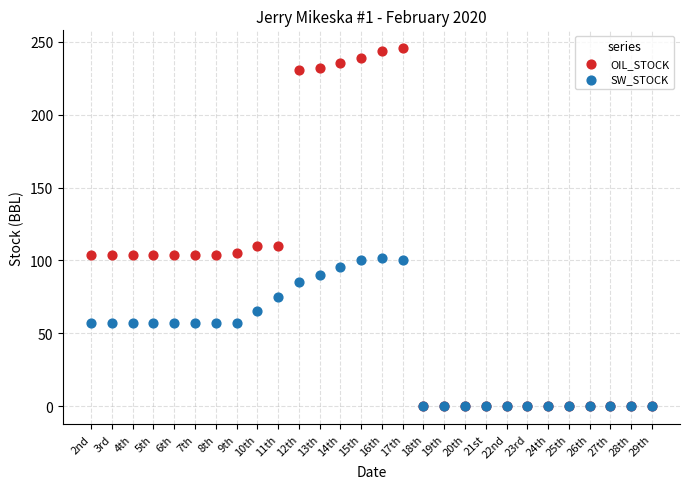

Which series has the widest spread of Y values?

OIL_STOCK